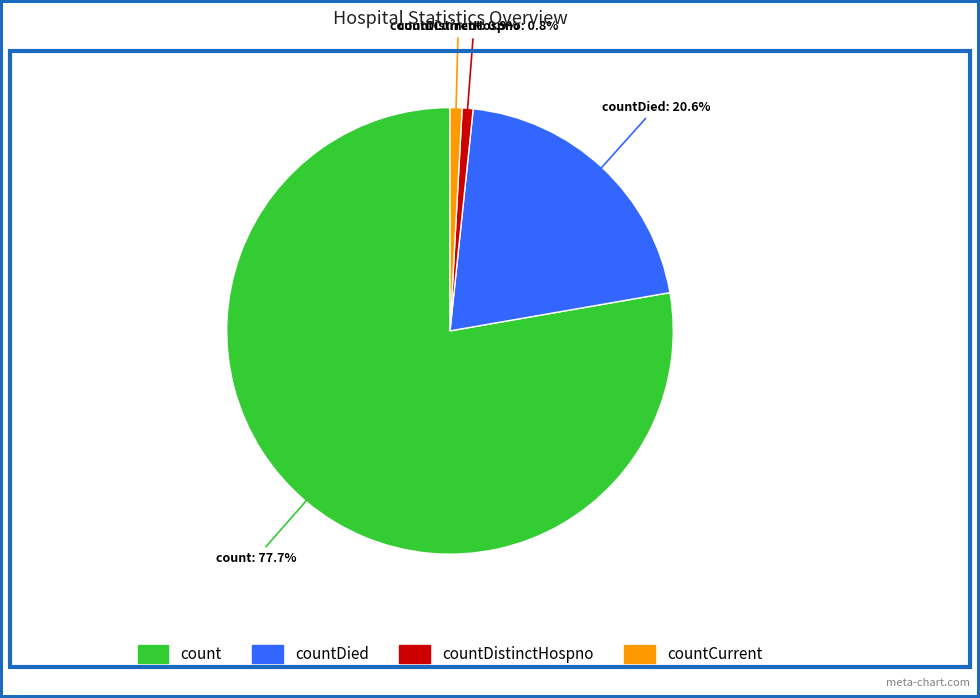

Does any single category account for the majority?

Yes